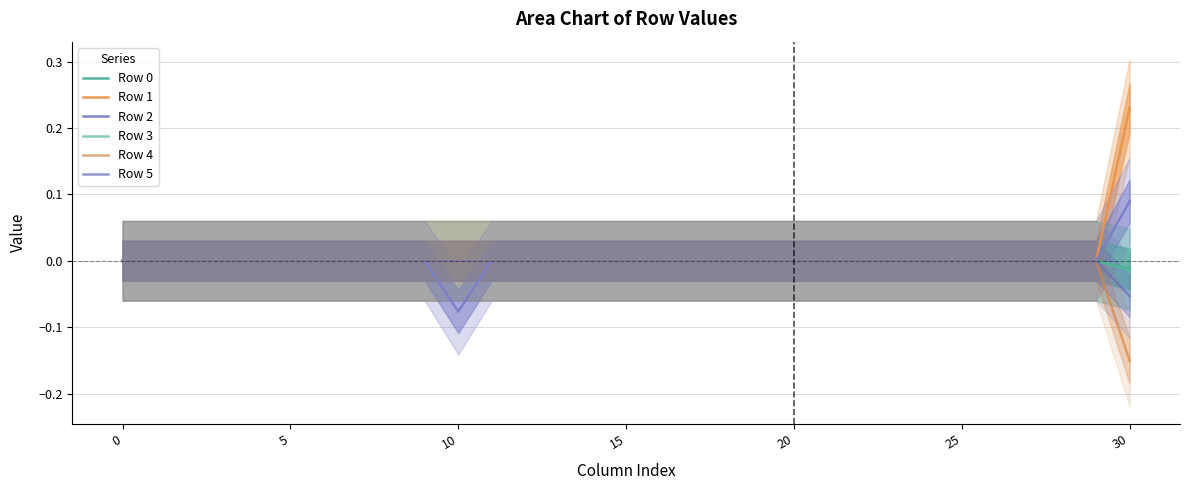

True or false: Row 3 has more than 0 points higher than both neighbors.

False